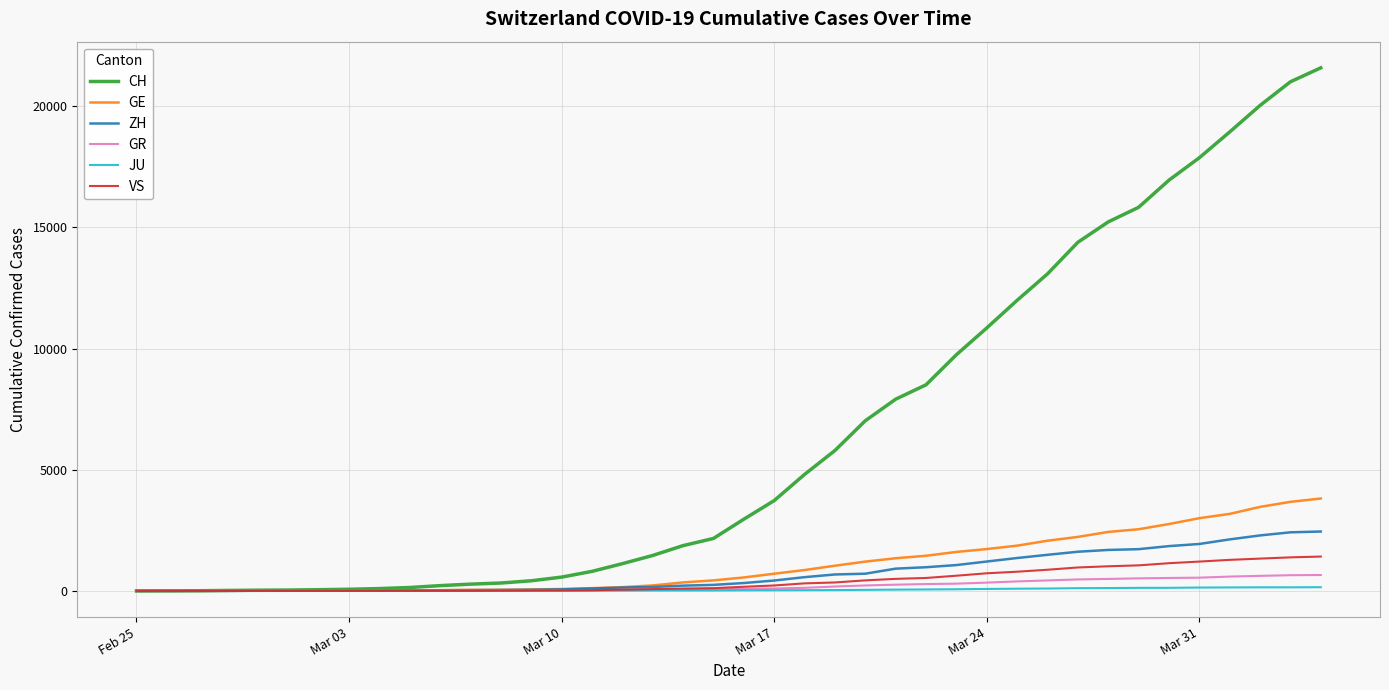

Which series has the largest range (max minus min)?

CH